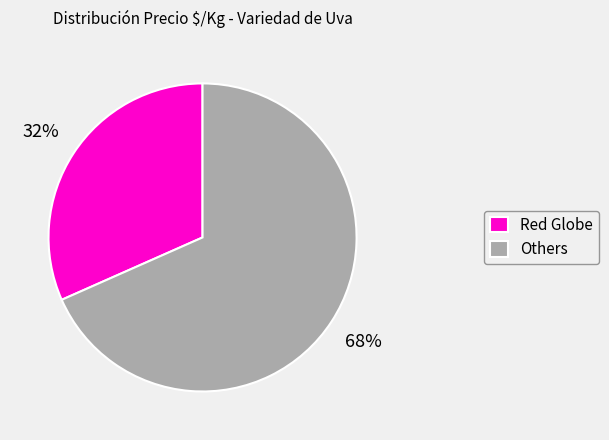

What is the largest slice in the pie chart?

Others